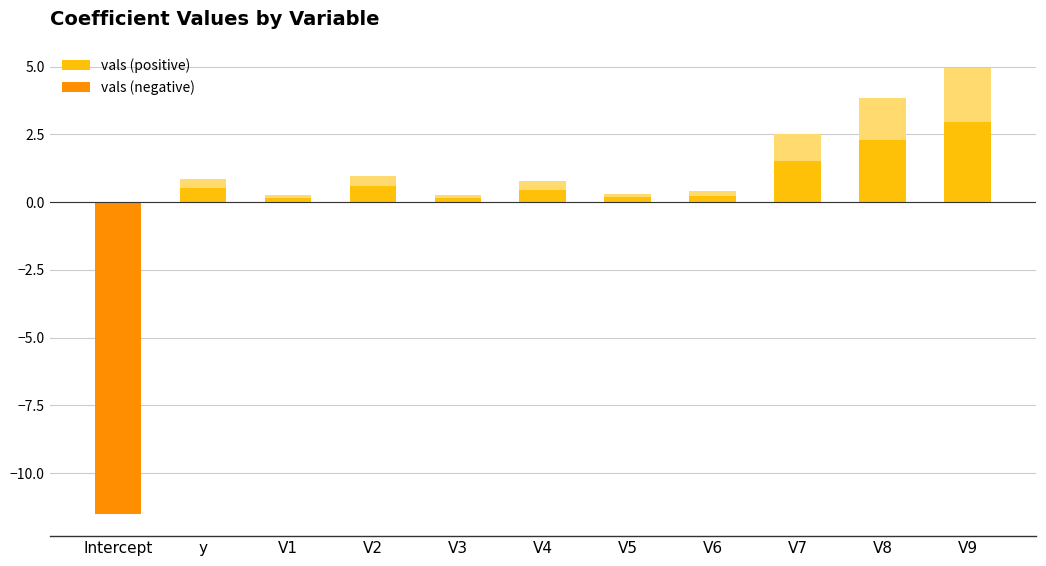

Between V5 and Intercept, which is larger?

V5